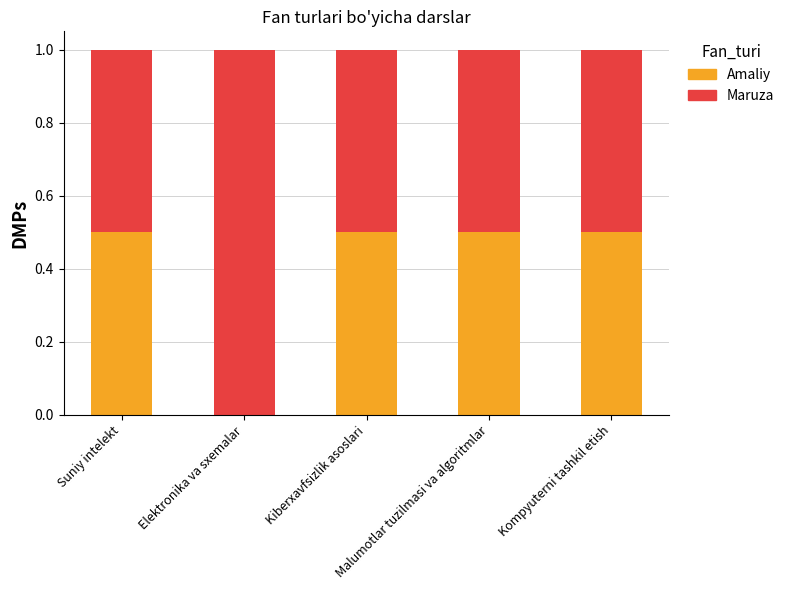

What is the maximum value for Amaliy?

0.5